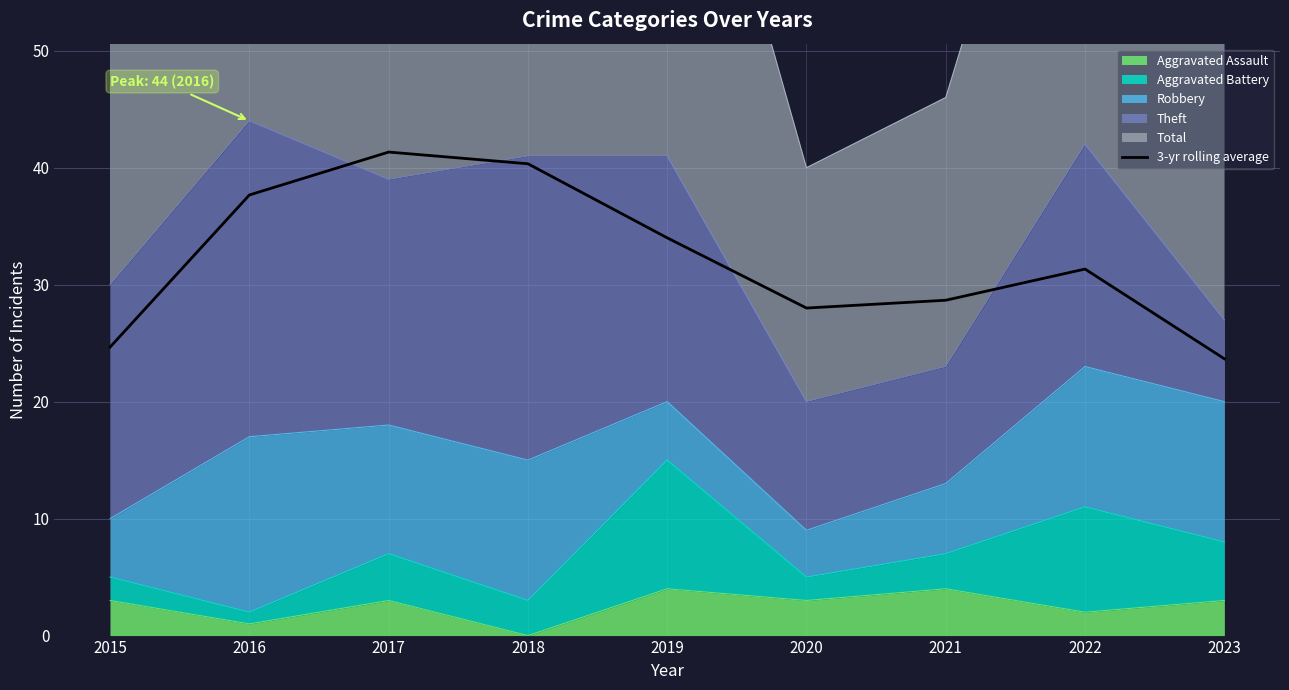

Rank the categories by value from lowest to highest.

2023, 2015, 2020, 2021, 2022, 2019, 2016, 2018, 2017